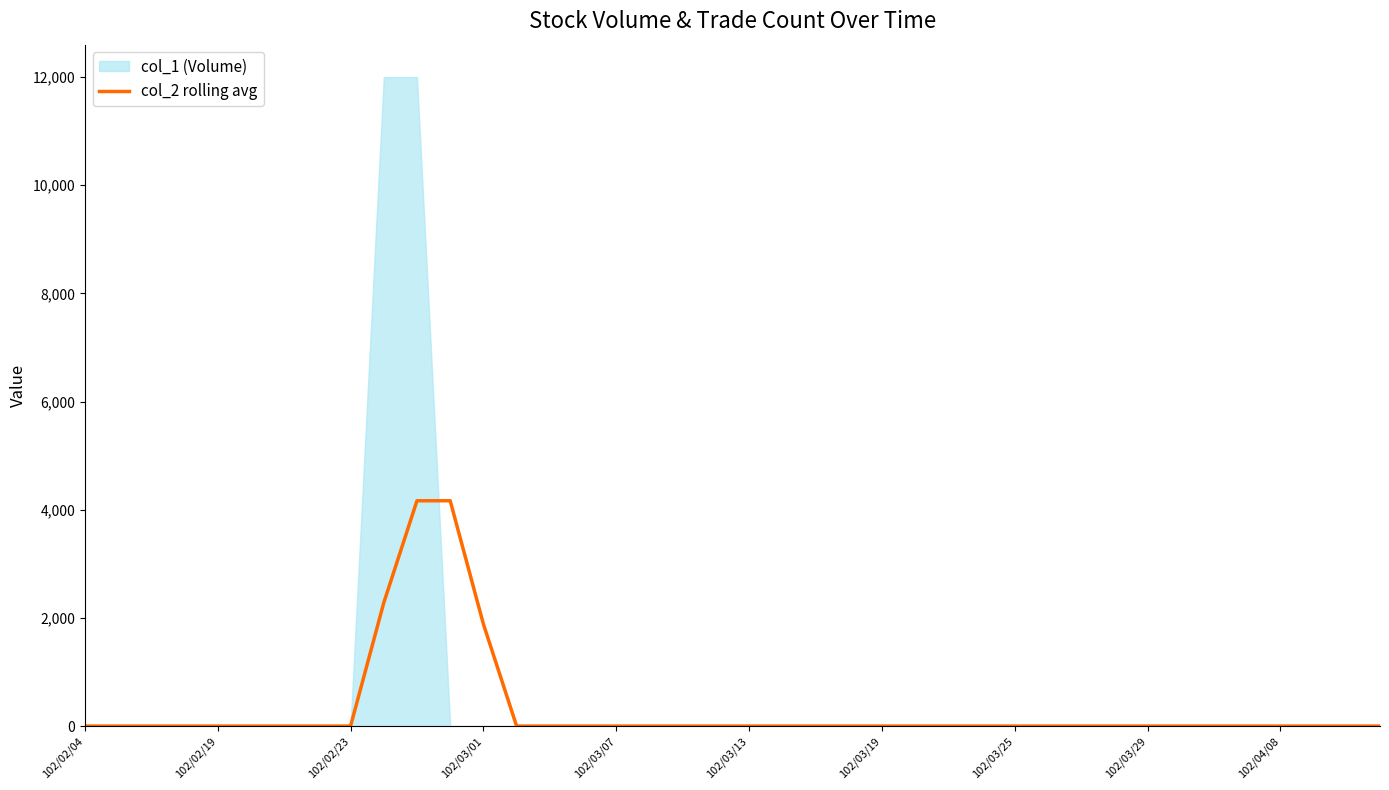

How many categories are shown in the chart?

40